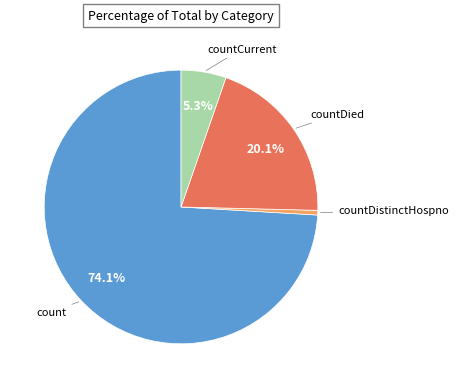

How many segments does this pie chart have?

4